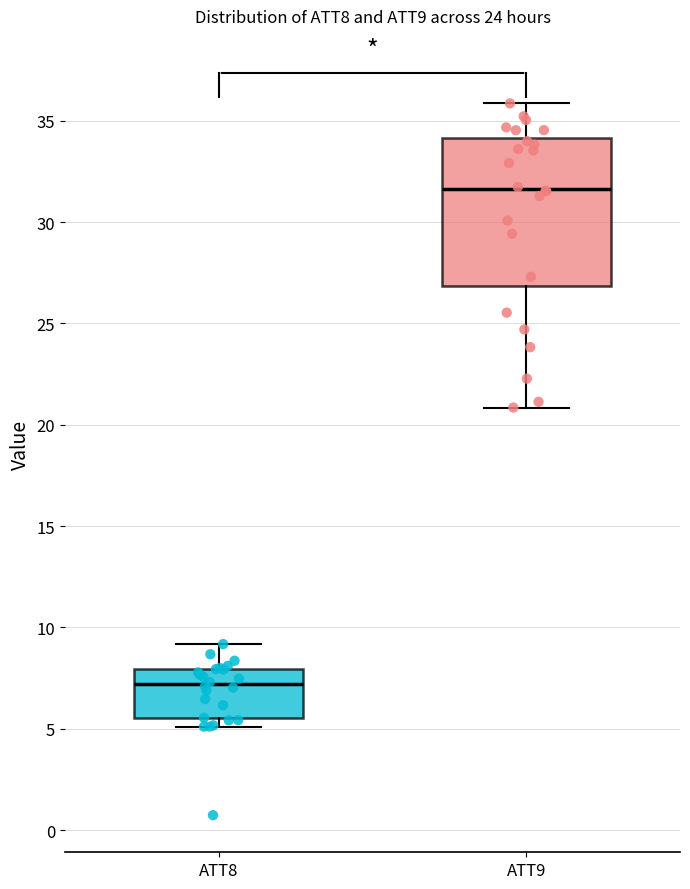

Reading left to right, read every box against the y-axis: the position of its median line, the range the box covers, and the ends of its whiskers. The values are not printed on the chart, so give them approximately, as read against the axis.

ATT8: median 7.0, box 5.5 to 8.0, whiskers 5.0 to 9.0
ATT9: median 31.5, box 27.0 to 34.0, whiskers 21.0 to 36.0